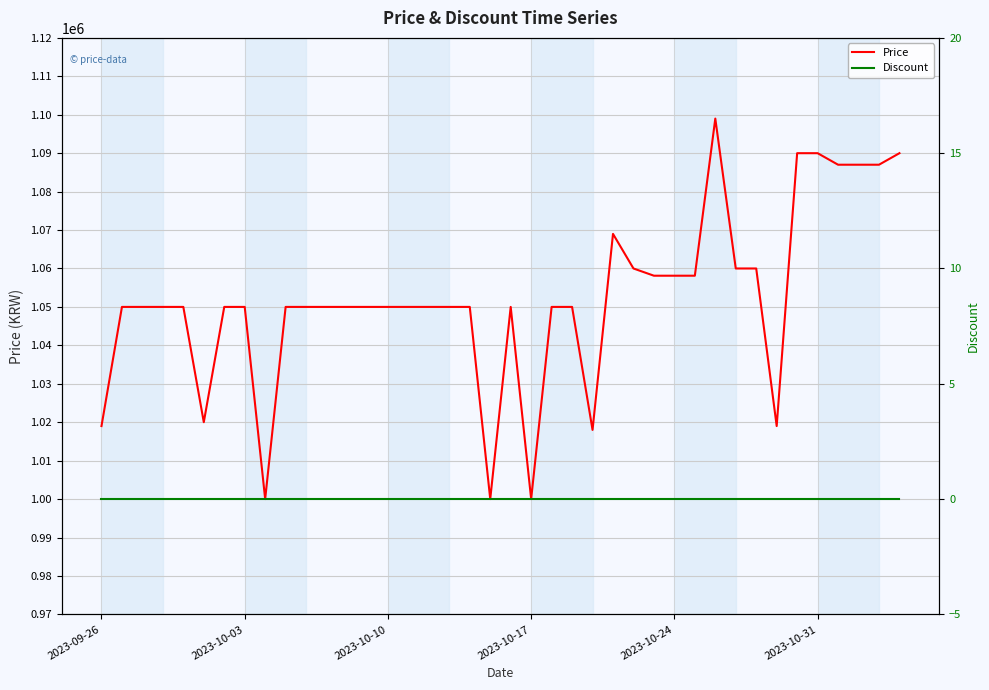

What are all the series names shown in the legend?

Price, Discount